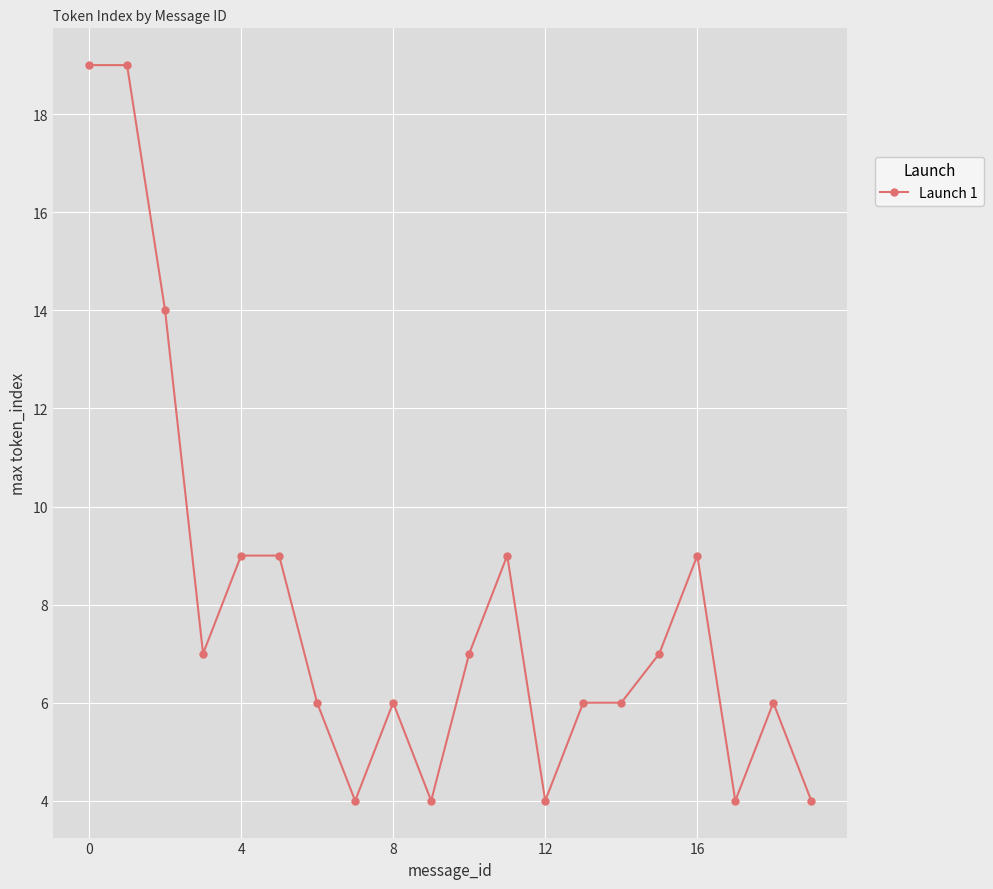

Reading left to right, extract all data points from this chart.

19	19	14	7	9	9	6	4	6	4	7	9	4	6	6	7	9	4	6	4